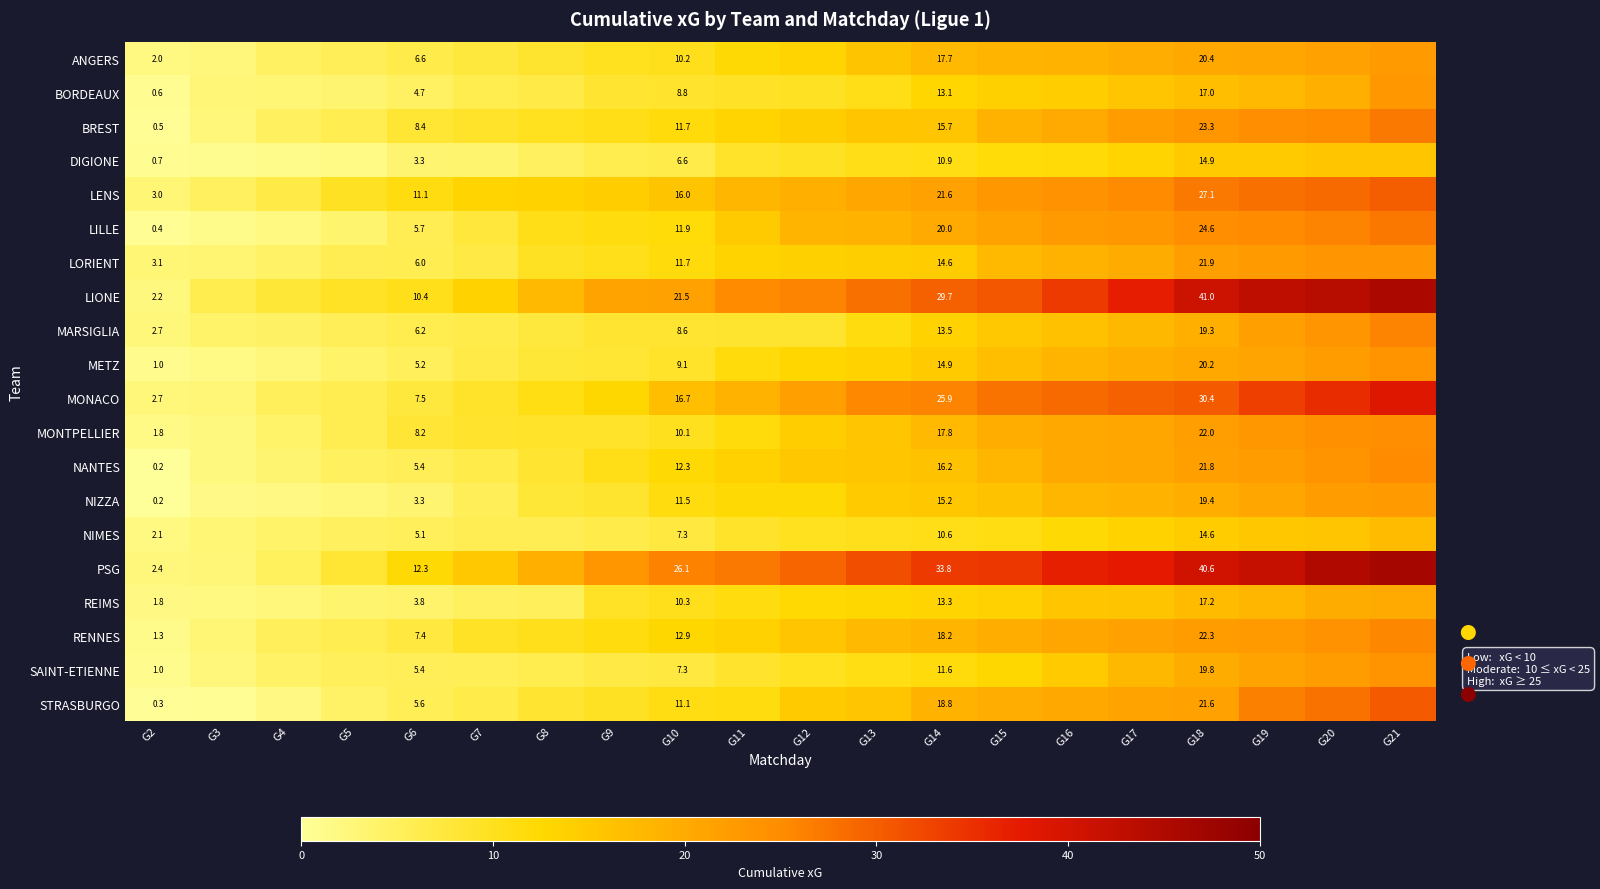

Is the value of METZ at G2 greater than the value of BORDEAUX at G14?

No